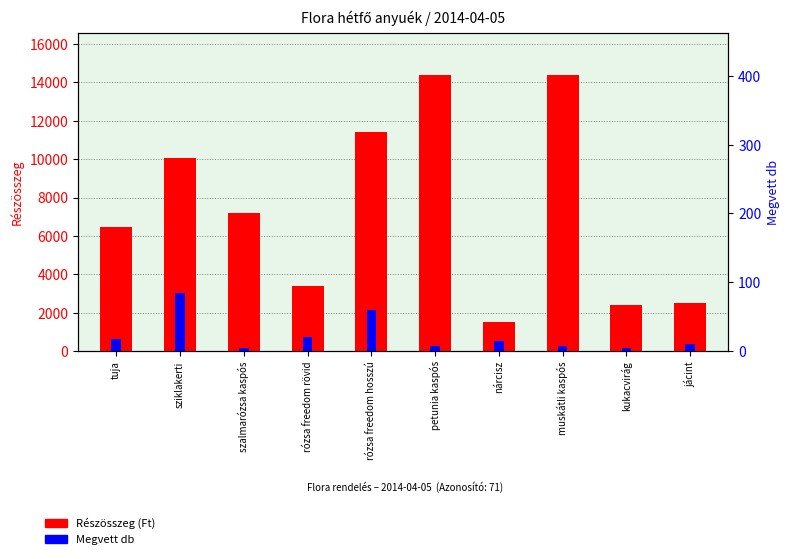

Which series changed the most between tuja and sziklakerti?

Részösszeg (Ft)